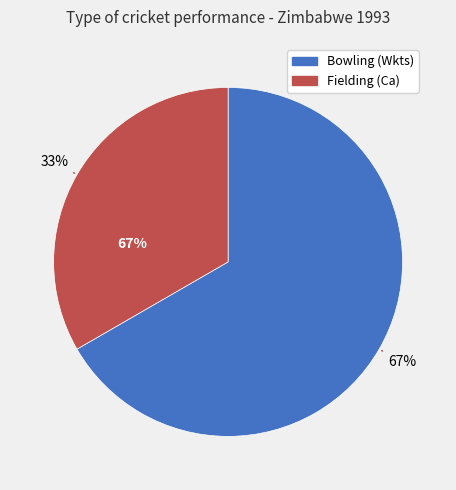

True or false: Fielding (Ca) accounts for 33% of the total.

True